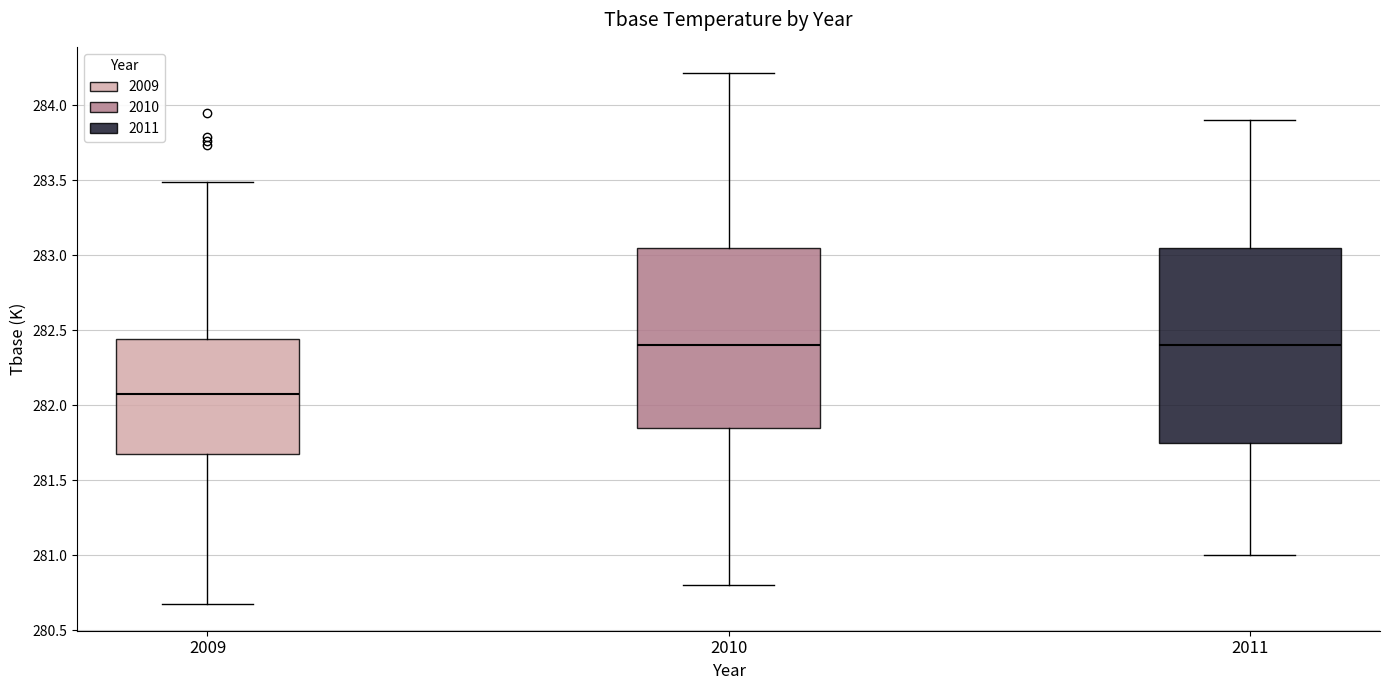

Reading left to right, transcribe this box plot: for each box, give where its median line is, the range the box spans, and where its two whiskers end, as read against the y-axis. The values are not printed on the chart, so give them approximately, as read against the axis.

2009: median 282.10, box 281.70 to 282.45, whiskers 280.70 to 283.50
2010: median 282.40, box 281.85 to 283.05, whiskers 280.80 to 284.20
2011: median 282.40, box 281.75 to 283.05, whiskers 281.00 to 283.90